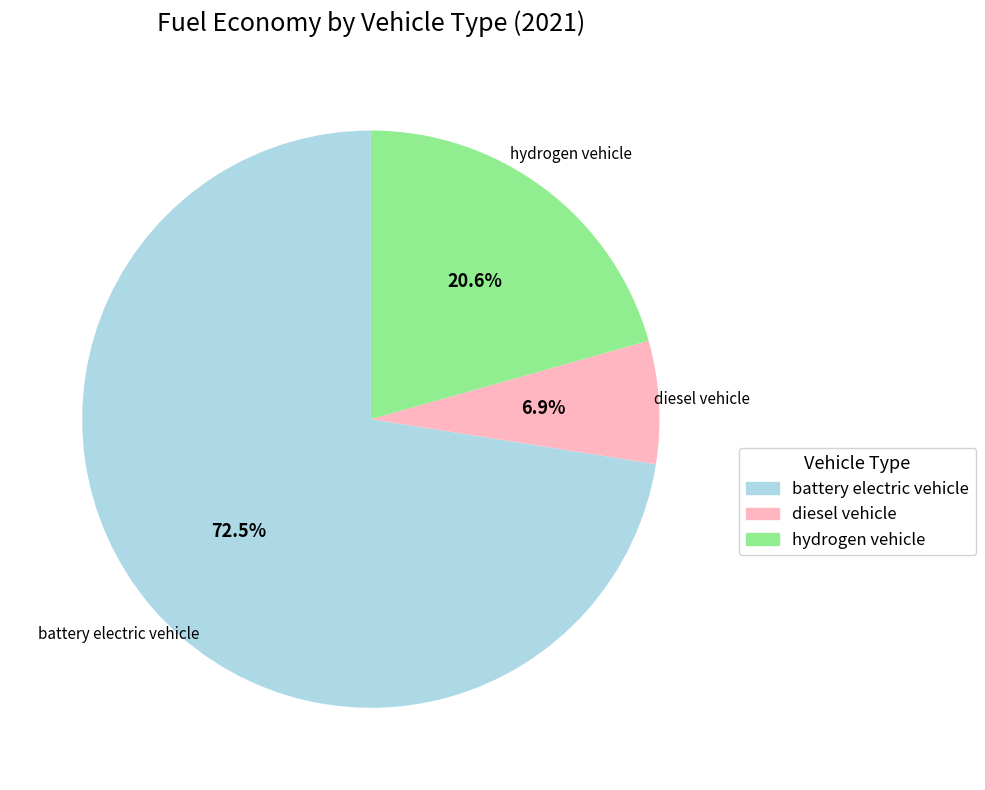

How many slices are in this pie chart?

3